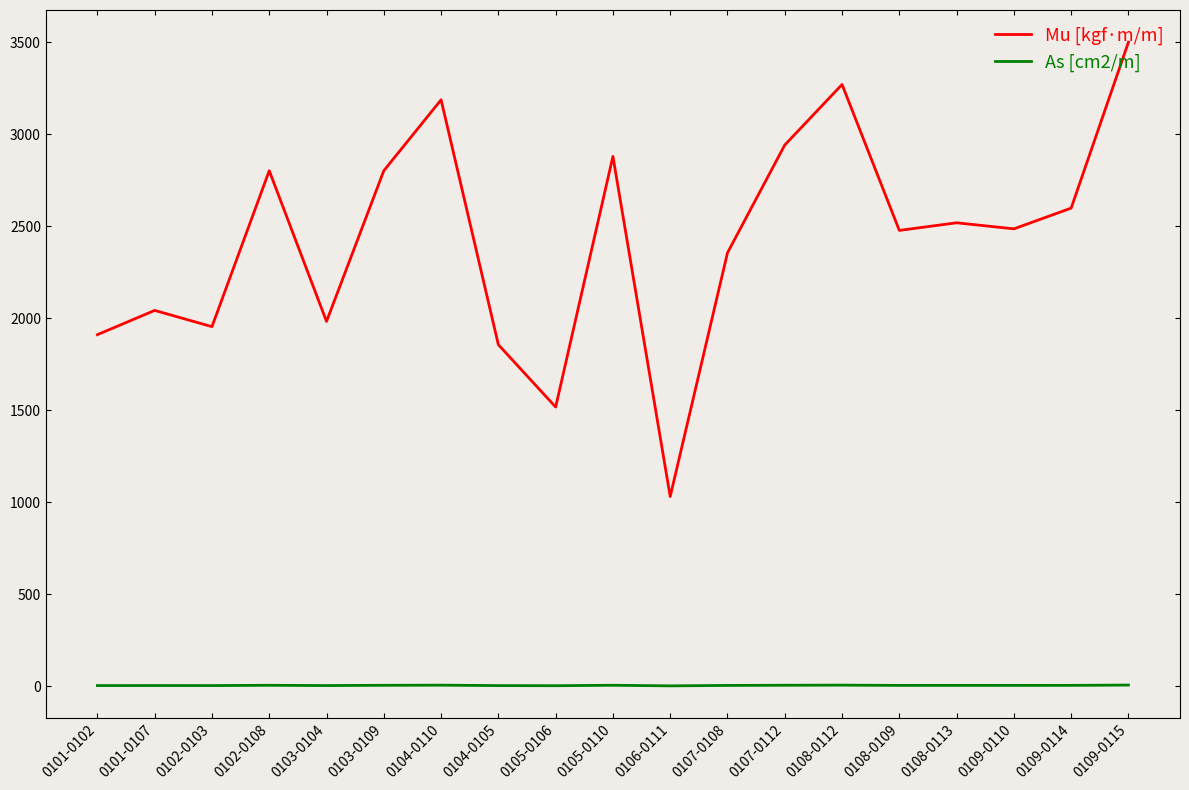

How many values in the Mu [kgf·m/m] series exceed 2485?

10